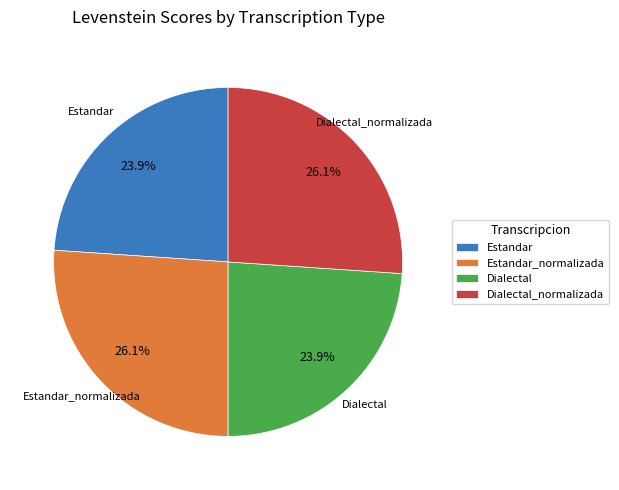

How many segments does this pie chart have?

4